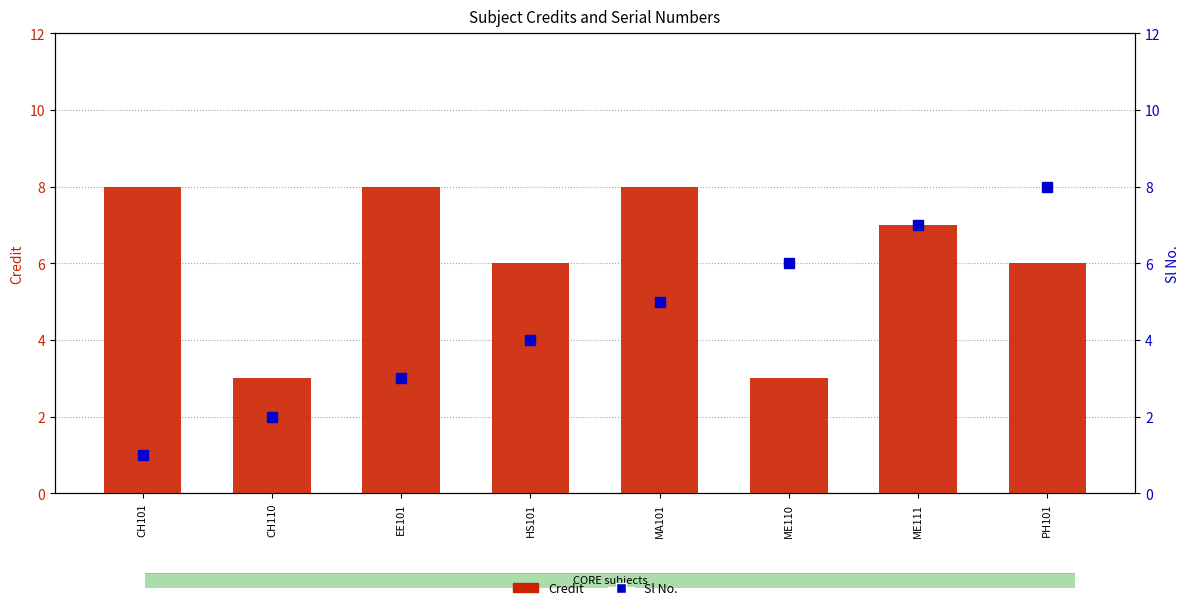

Reading left to right, extract all data points from this chart.

Credit: CH101=8	CH110=3	EE101=8	HS101=6	MA101=8	ME110=3	ME111=7	PH101=6
Sl No.: CH101=1	CH110=2	EE101=3	HS101=4	MA101=5	ME110=6	ME111=7	PH101=8